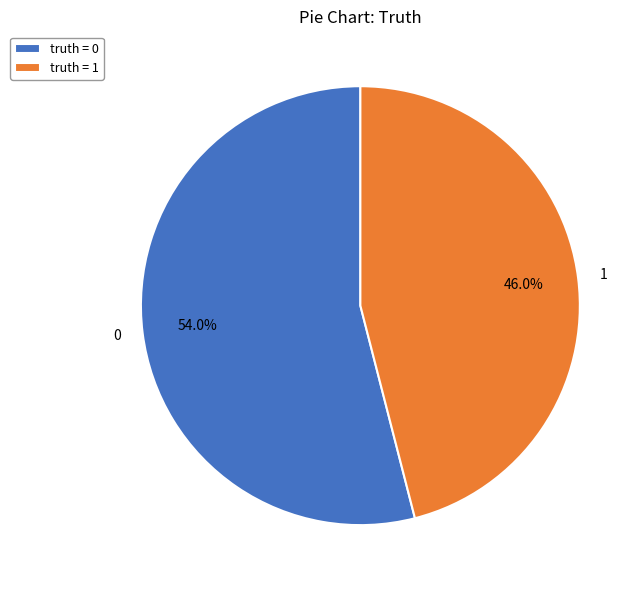

To the nearest percent, what percentage of the pie is 0?

54%